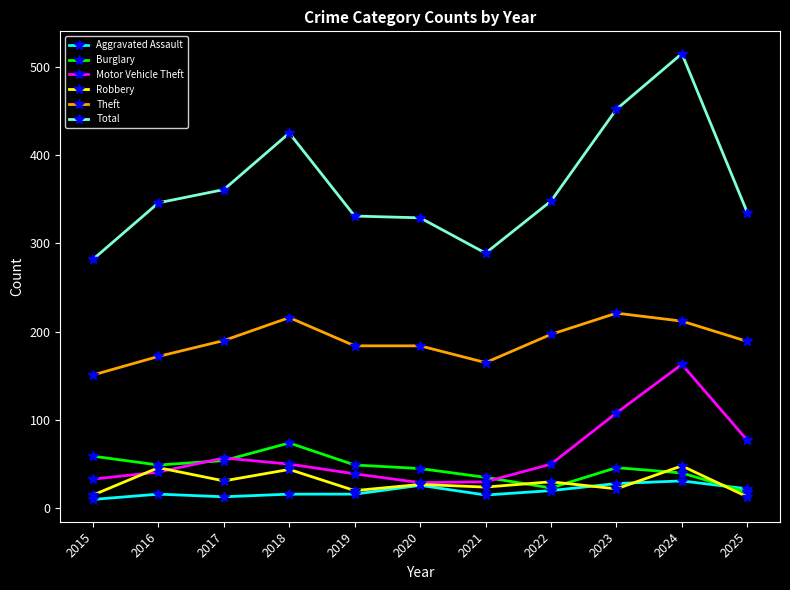

At which category does Burglary reach its first local peak?

2018